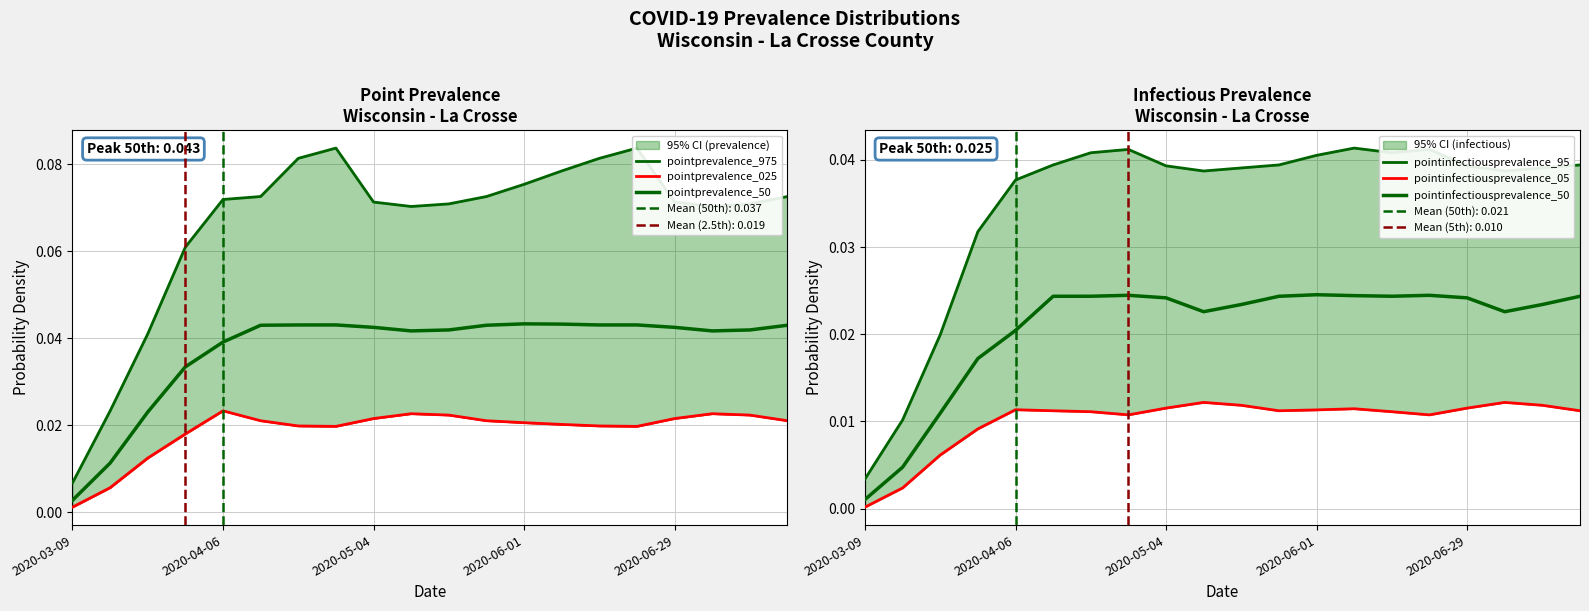

Where is the first local minimum for pointprevalence_025?

7